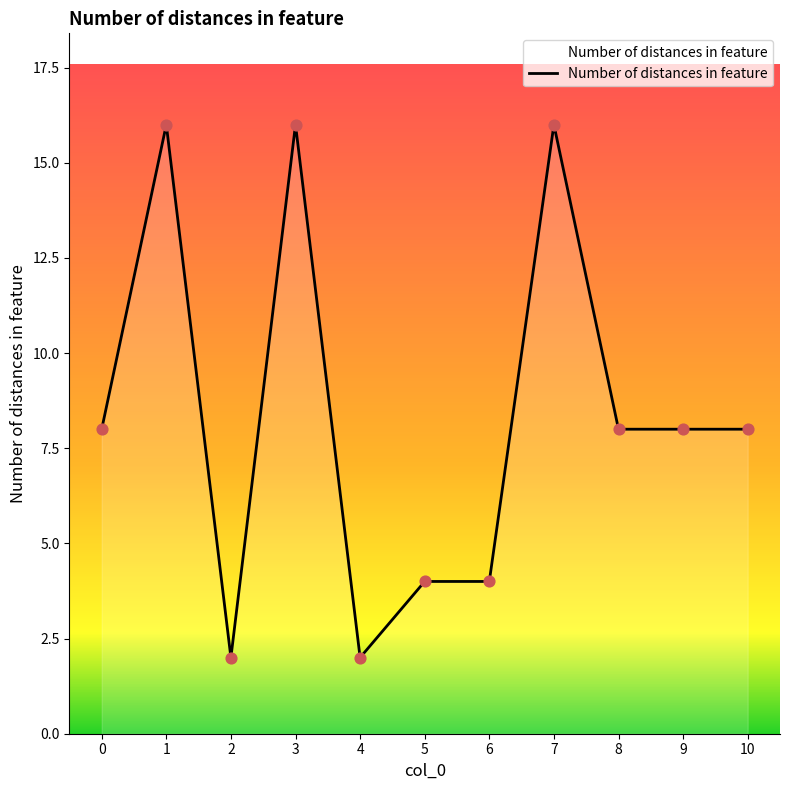

What is the ratio of the value at 9 to the value at 2?

4.0